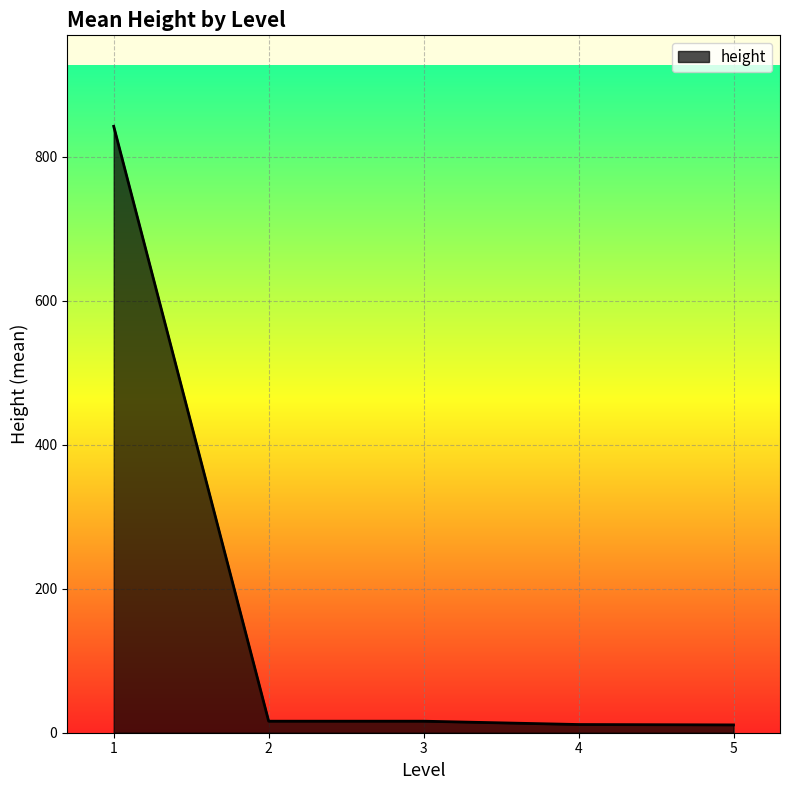

True or false: the data has more than 2 interior local peaks.

False